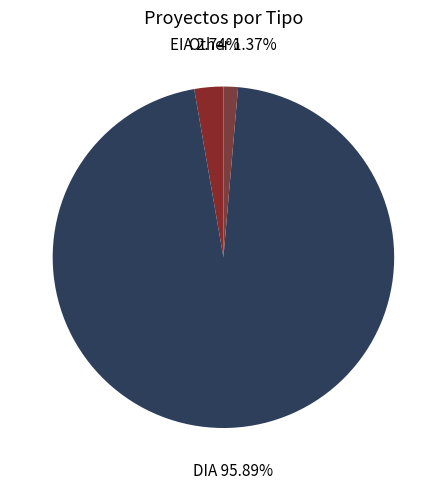

The EIA slice represents 3% of the pie. True or false?

True